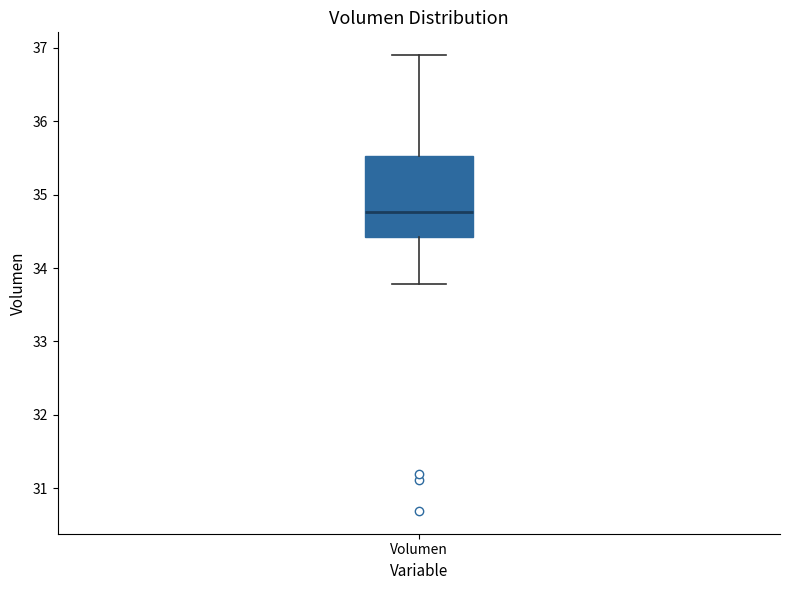

Where does the upper whisker of the box for Volumen end on the y-axis? The values are not printed on the chart, so give them approximately, as read against the axis.

36.9